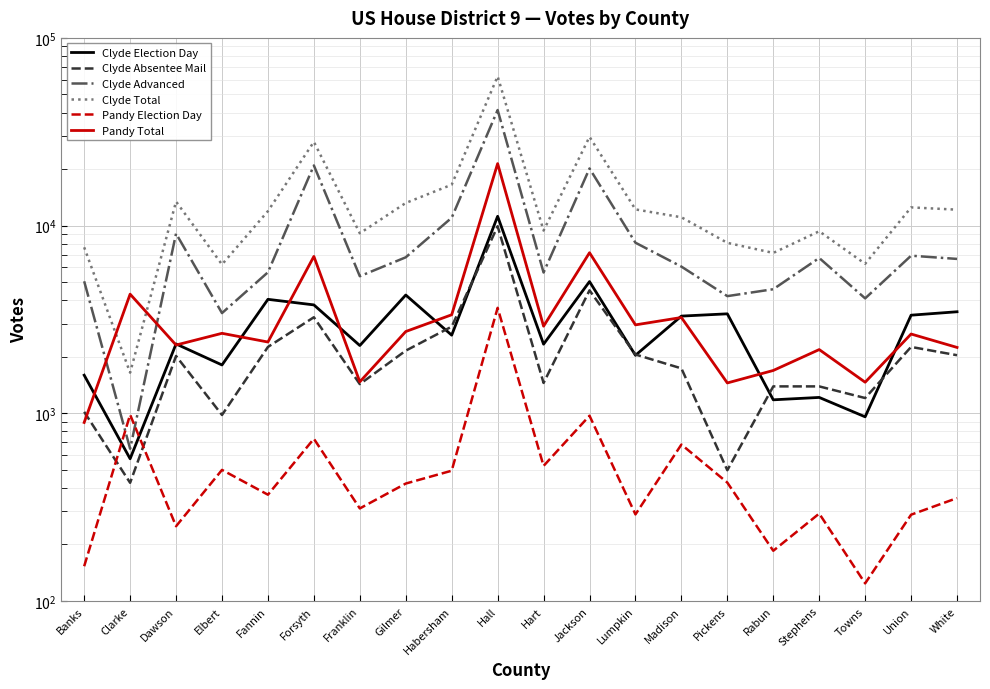

What is the label of the 20th point from the right?

Banks